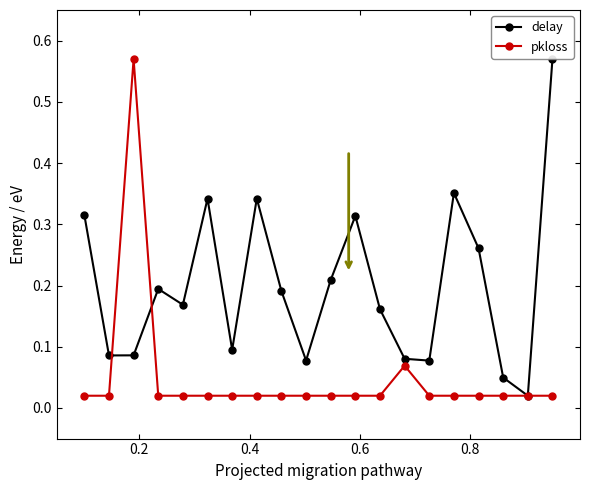

How many interior local valleys does the delay series have?

6